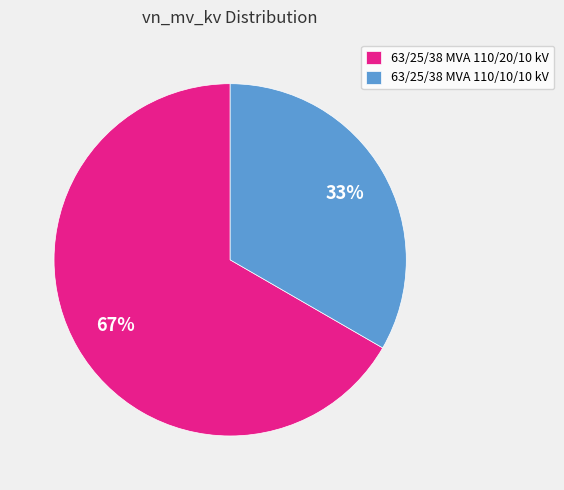

Is it true that 63/25/38 MVA 110/10/10 kV is 33% of the pie?

True